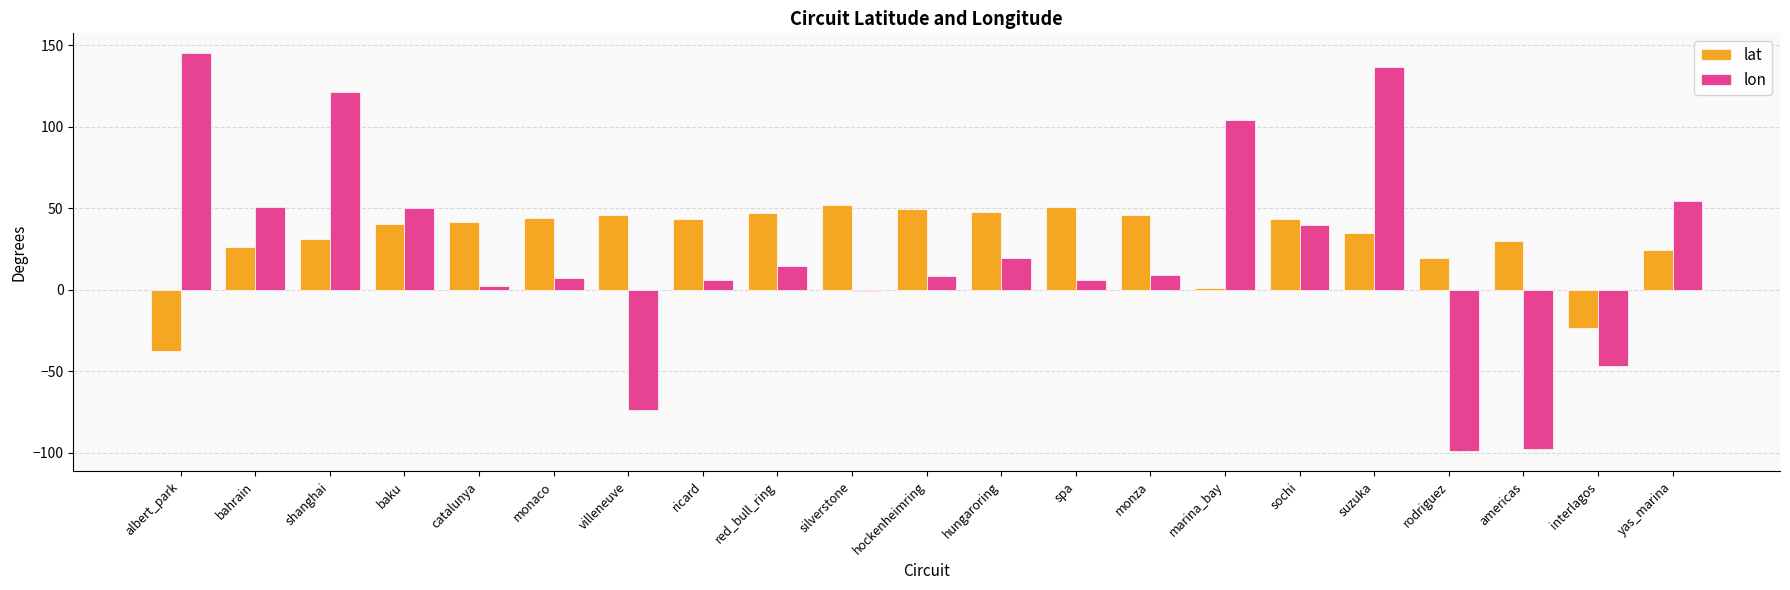

What is the total value across all series at hockenheimring?

57.9